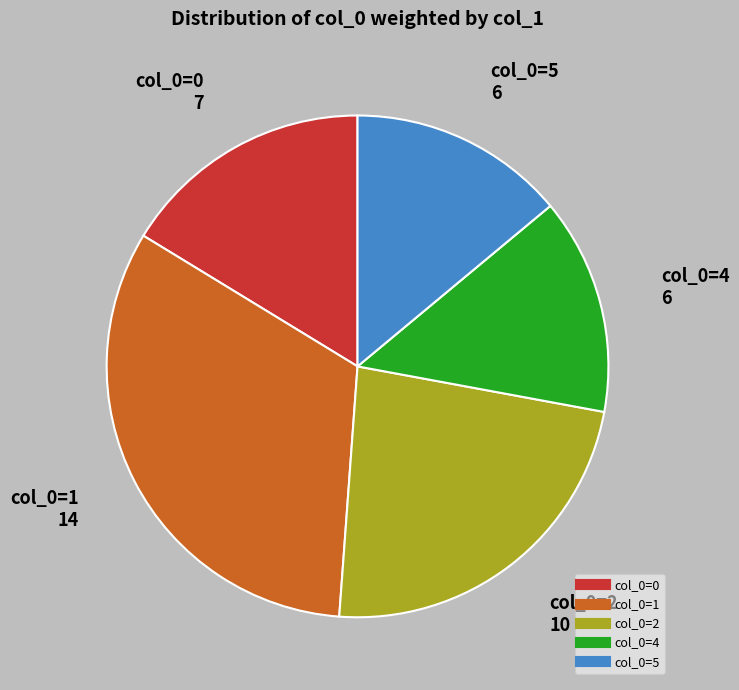

Is there a majority slice in this chart?

No